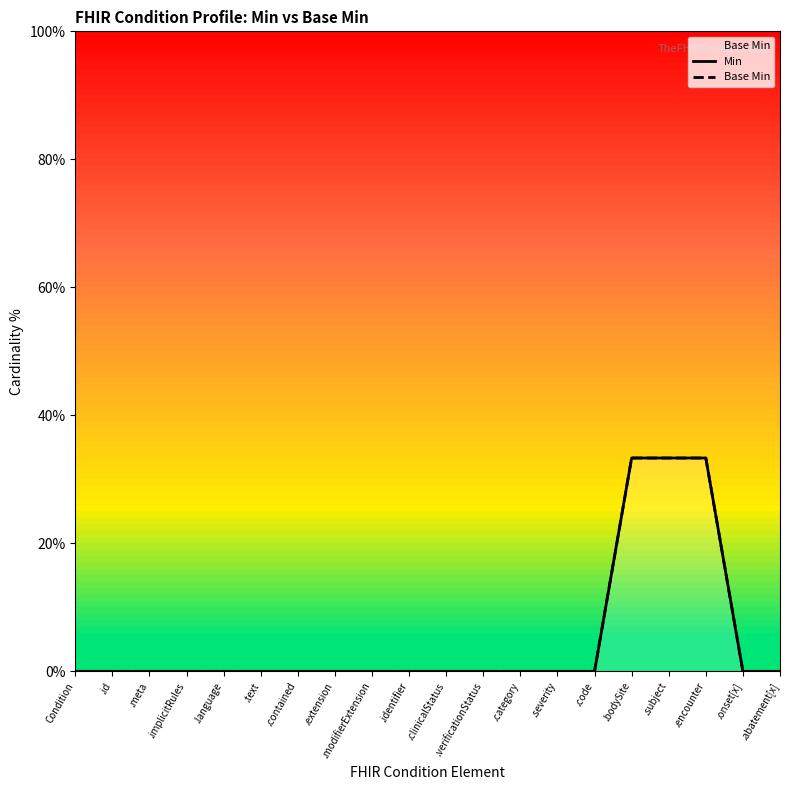

What is the difference between the maximum and minimum values in the Min series?

33.3